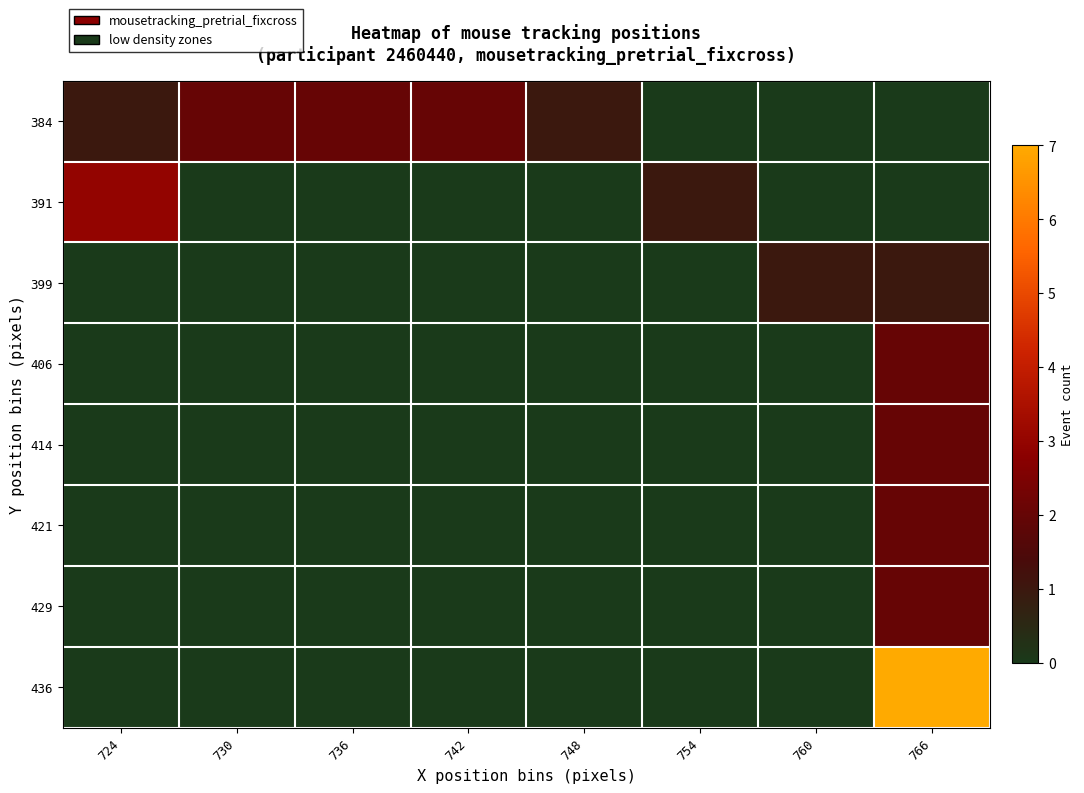

Reading right to left, what are all the values shown in this chart?

384: 766=0	760=0	754=0	748=1	742=2	736=2	730=2	724=1
391: 766=0	760=0	754=1	748=0	742=0	736=0	730=0	724=3
399: 766=1	760=1	754=0	748=0	742=0	736=0	730=0	724=0
406: 766=2	760=0	754=0	748=0	742=0	736=0	730=0	724=0
414: 766=2	760=0	754=0	748=0	742=0	736=0	730=0	724=0
421: 766=2	760=0	754=0	748=0	742=0	736=0	730=0	724=0
429: 766=2	760=0	754=0	748=0	742=0	736=0	730=0	724=0
436: 766=7	760=0	754=0	748=0	742=0	736=0	730=0	724=0